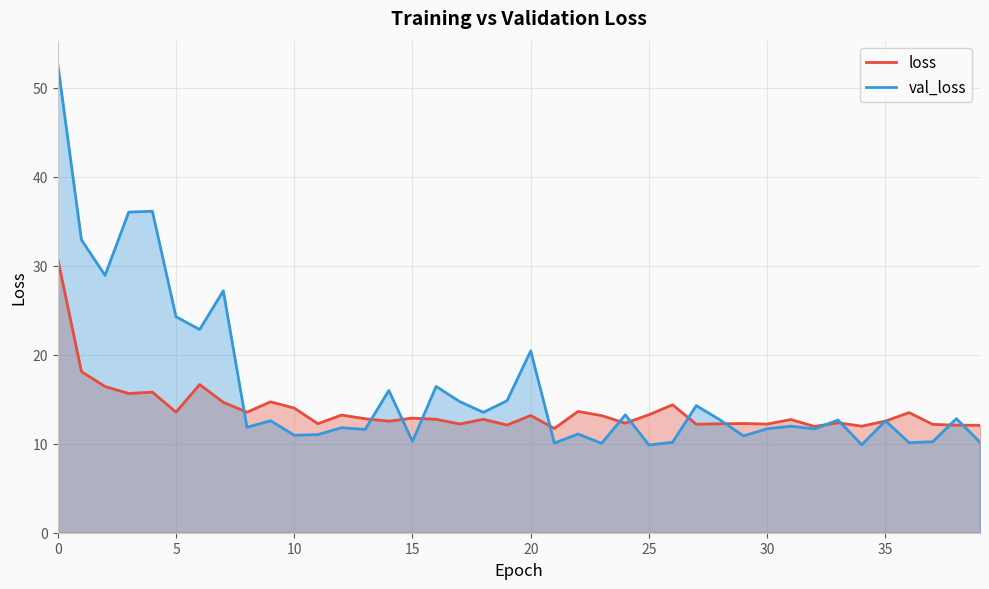

What is the label of the 21st point from the right?

19